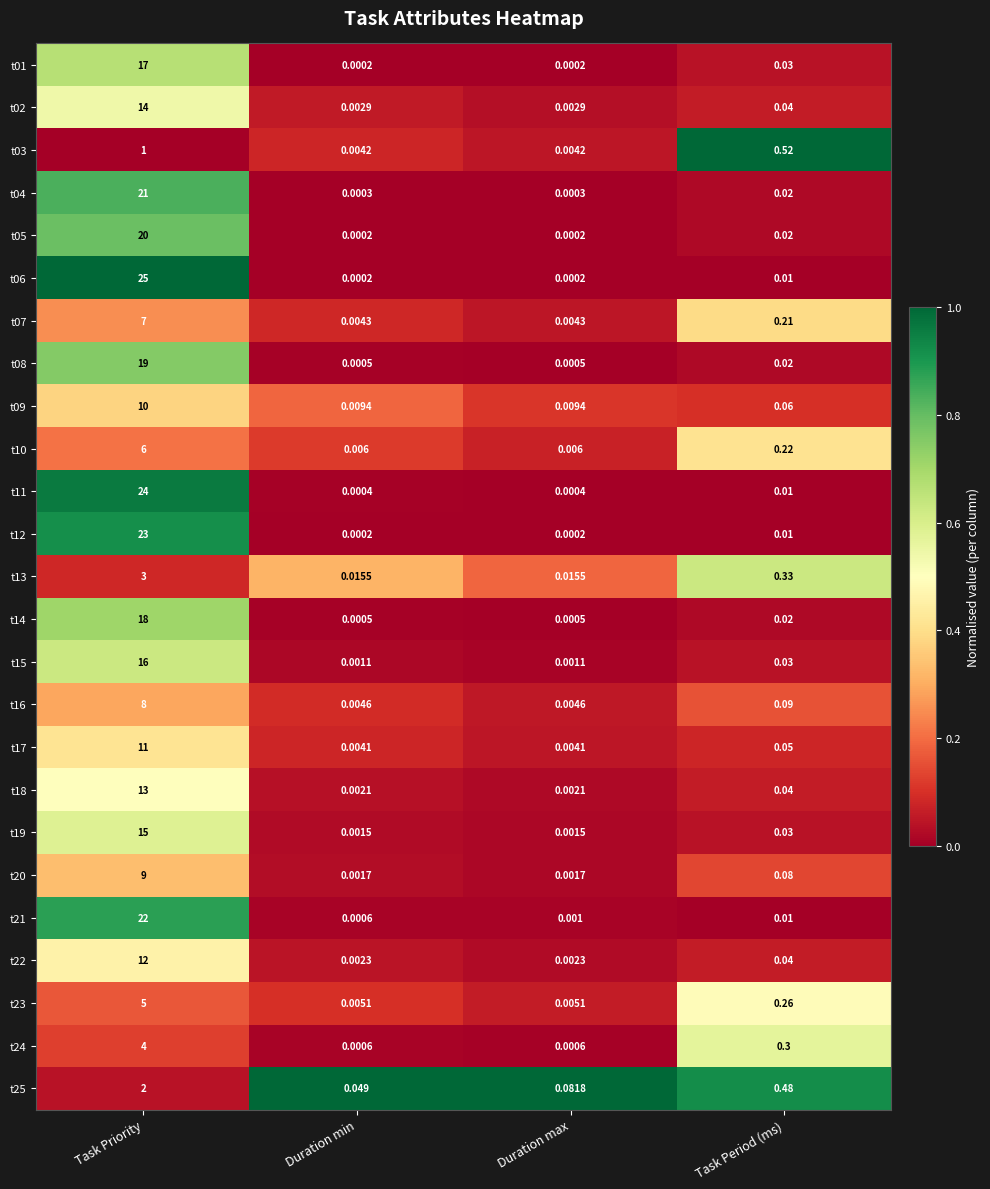

Which series changed the most between Task Priority and Task Period (ms)?

t06